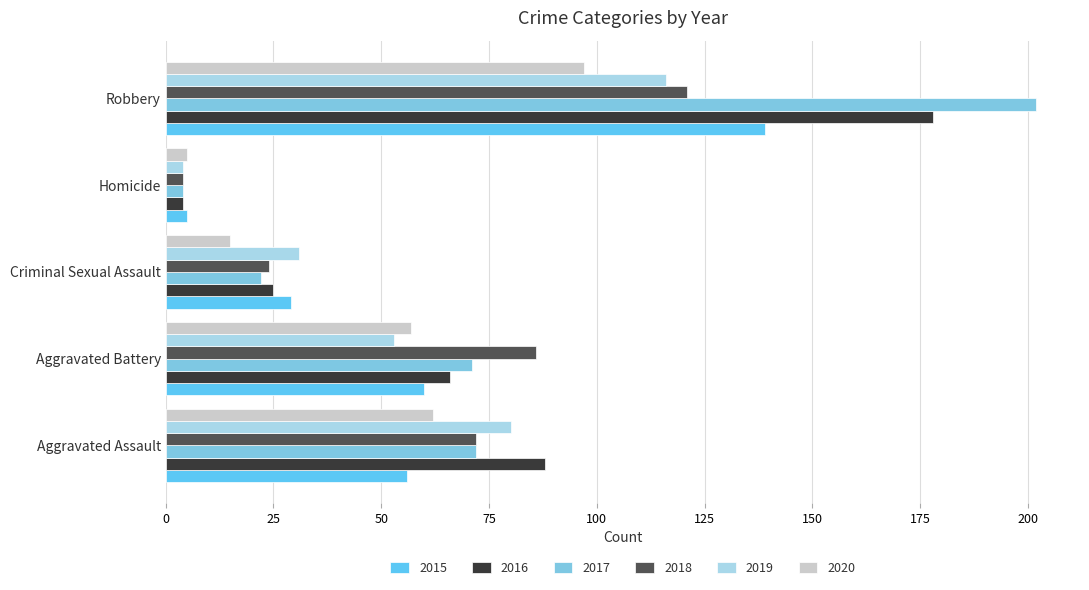

How many distinct data groups are displayed?

6